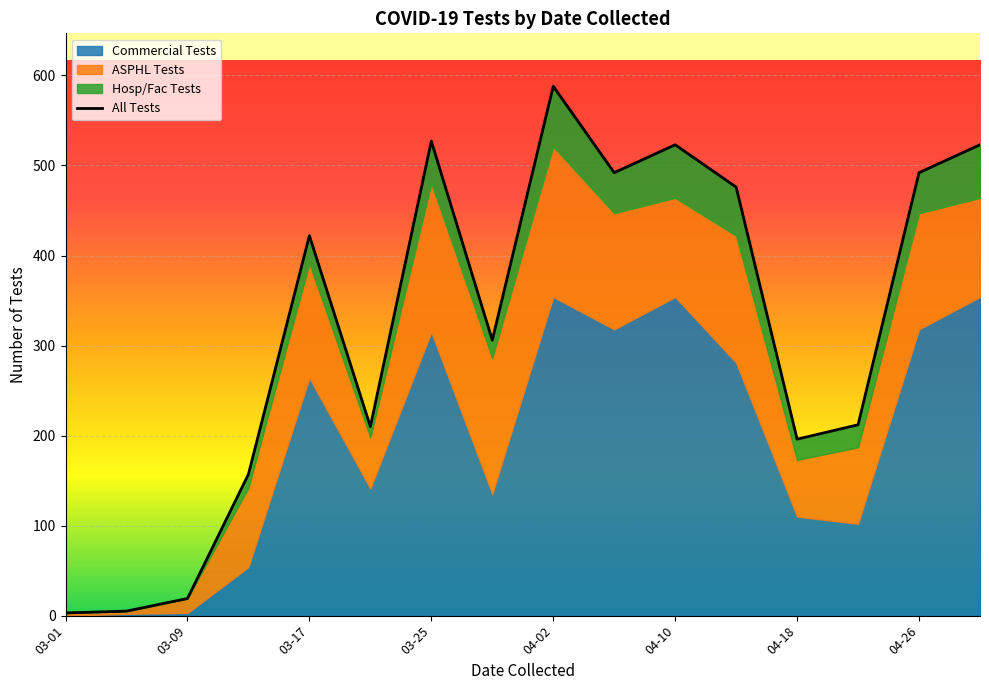

At how many categories does at least one series exceed 3?

15